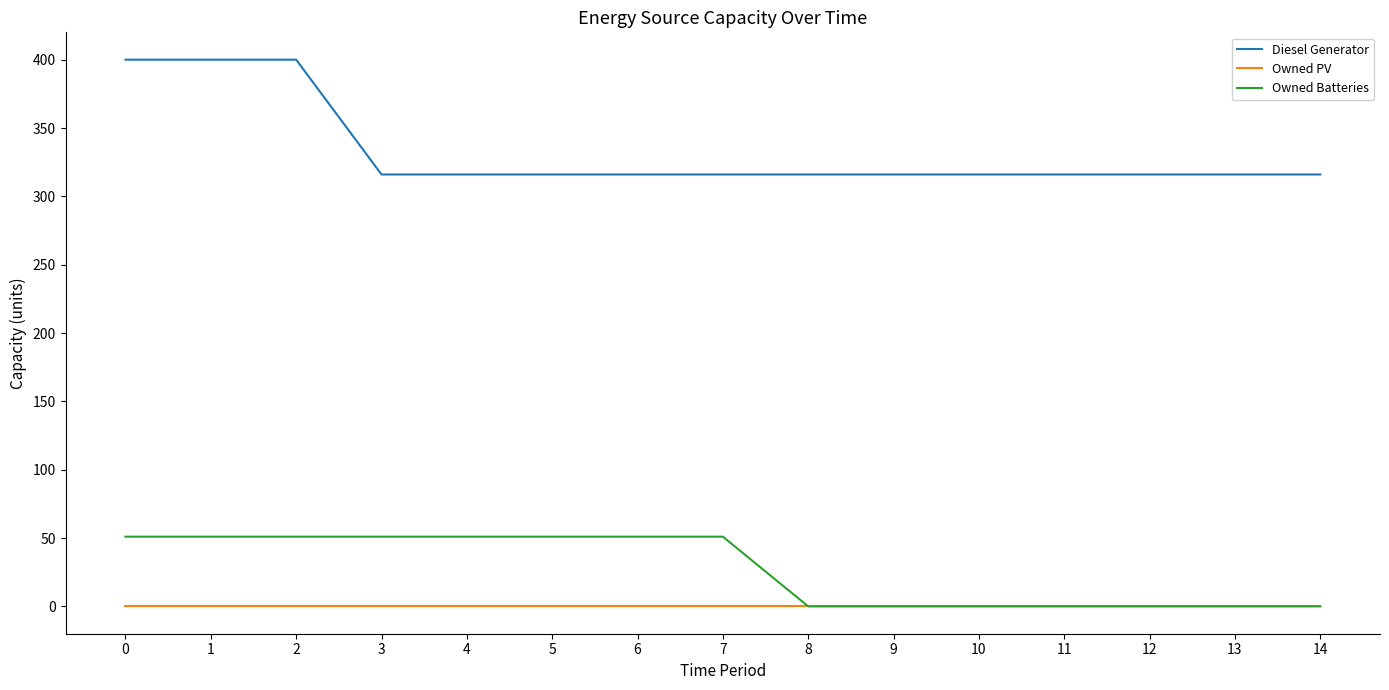

What is the greatest value displayed?

400